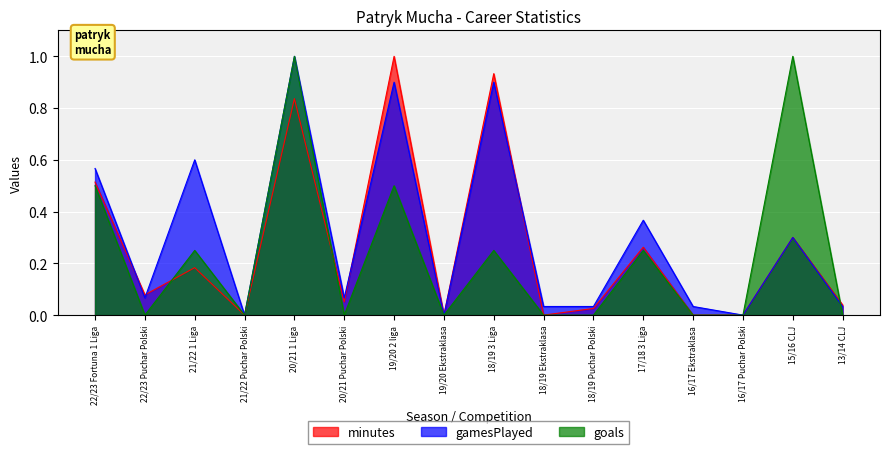

What is the difference between the maximum and second lowest values in the gamesPlayed series?

1.0